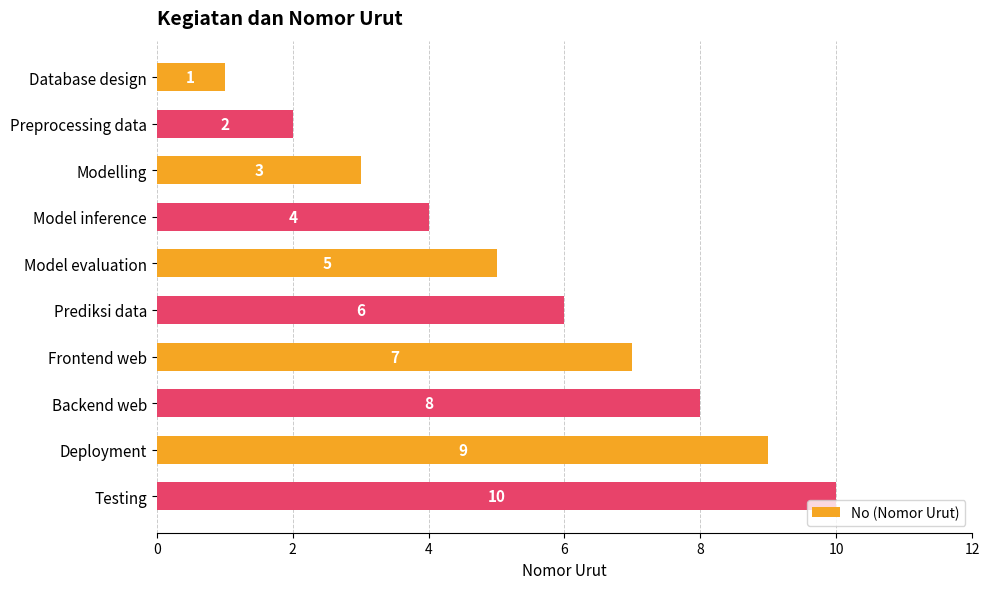

The value at Deployment is 9. True or false?

True